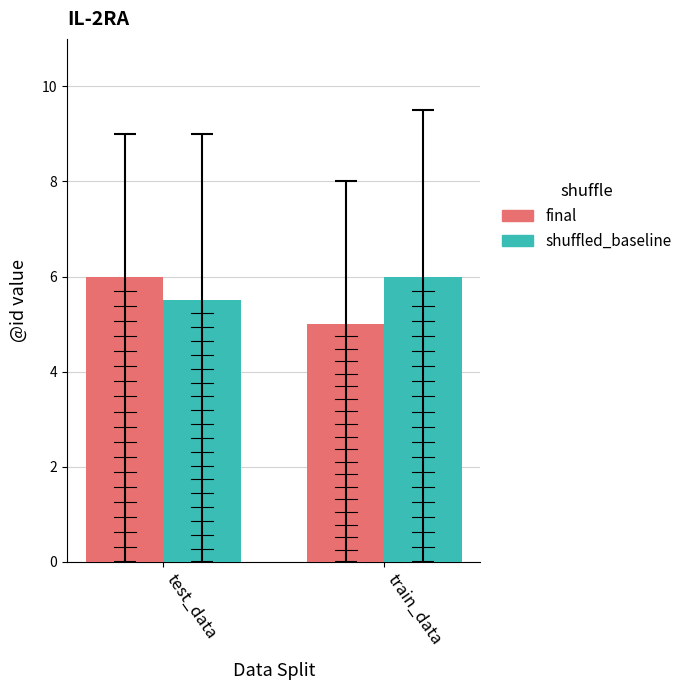

List the labels in order of final value, largest first.

test_data, train_data